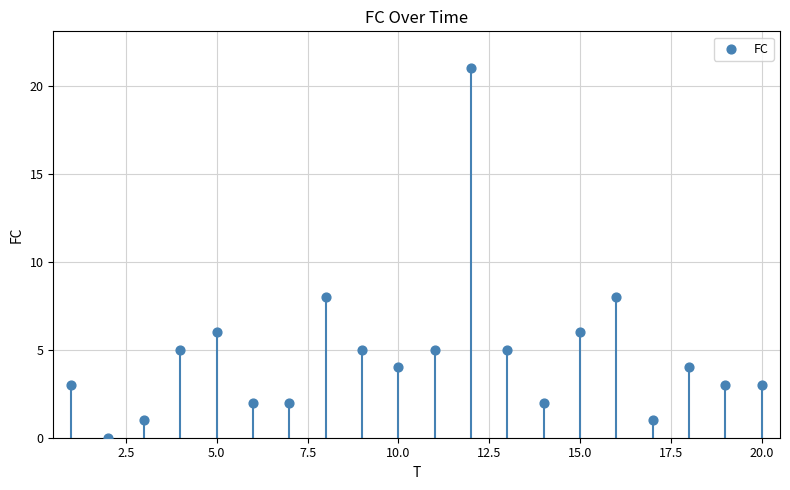

What is the range of X values (max minus min)?

19